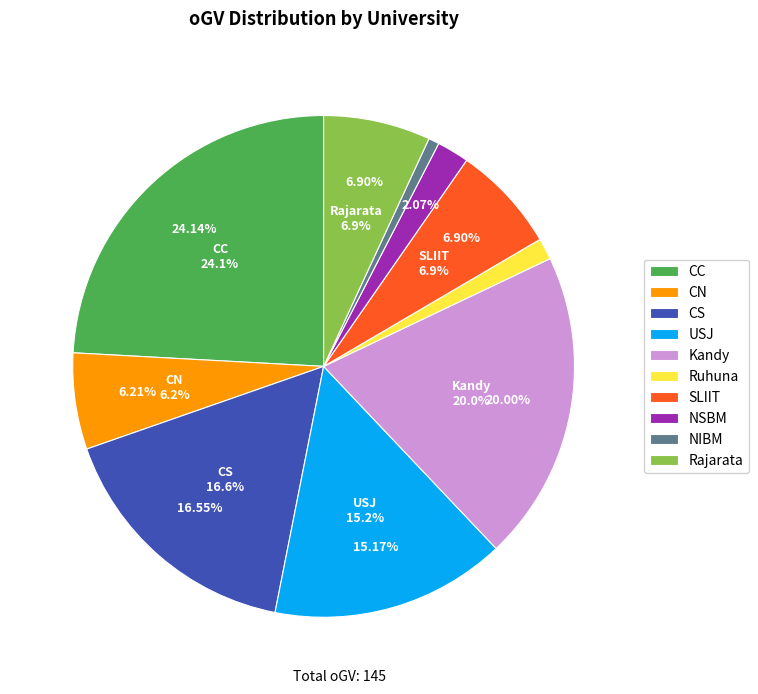

How many slices are in this pie chart?

10